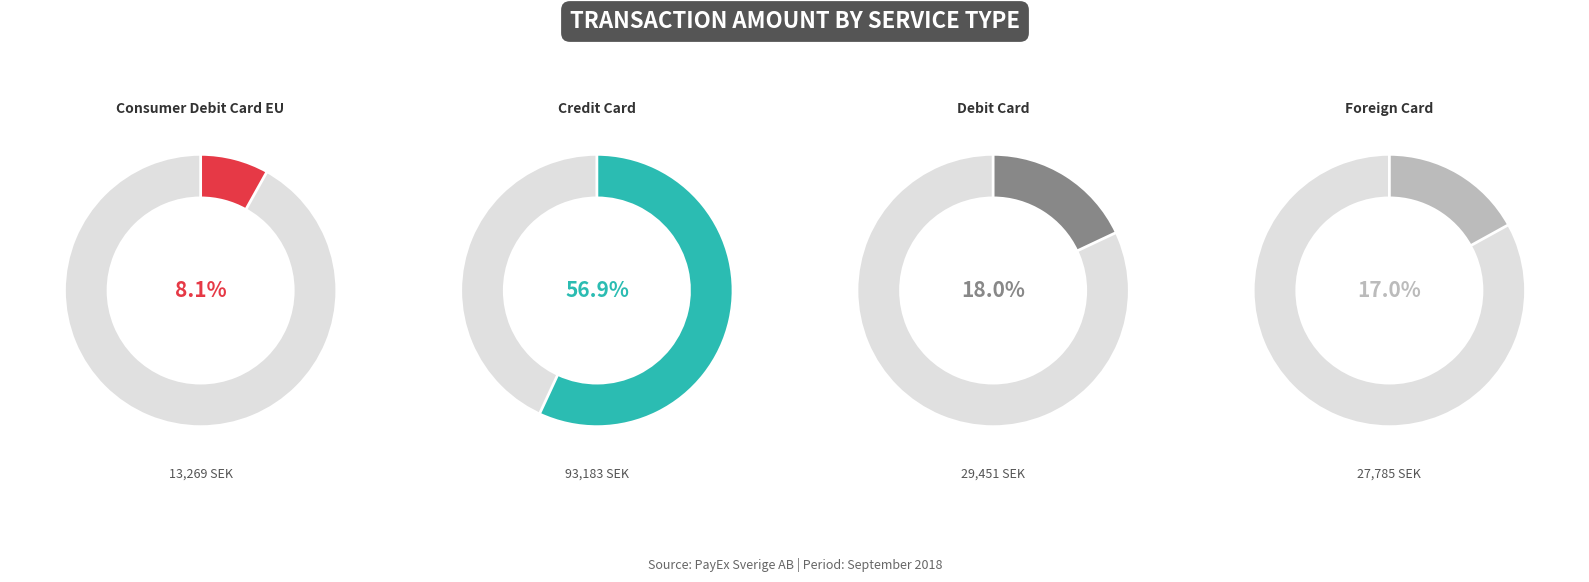

Is there any slice that represents more than half of the pie?

Yes